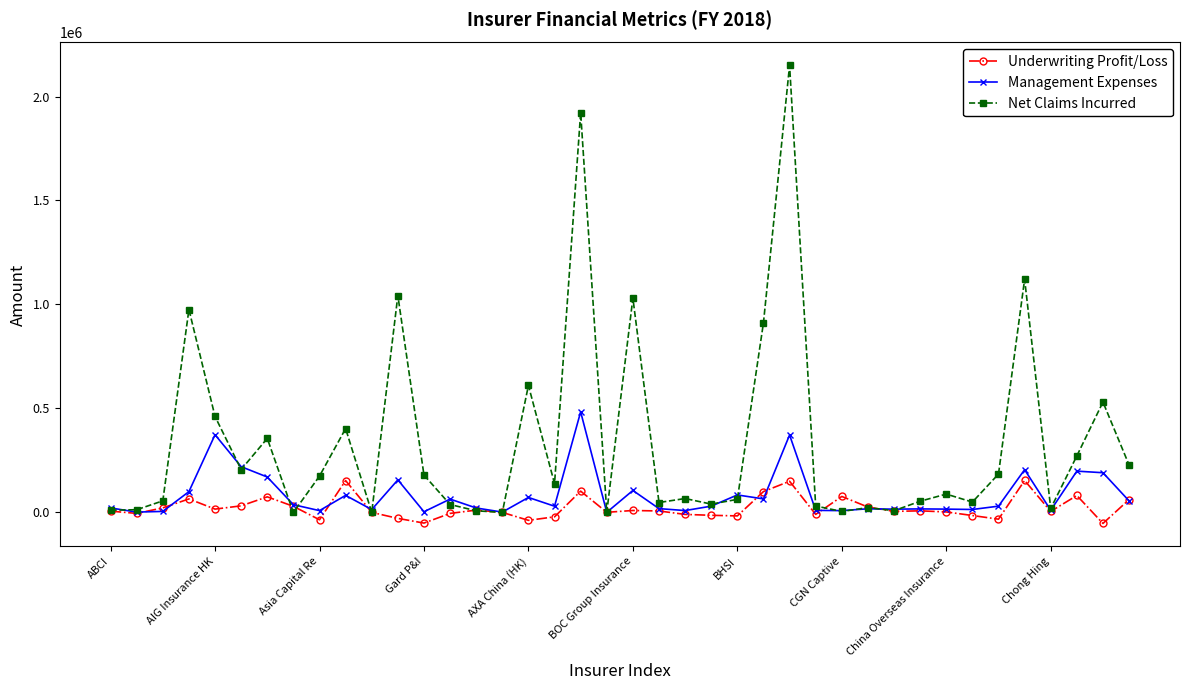

Count the number of data series in this chart.

3